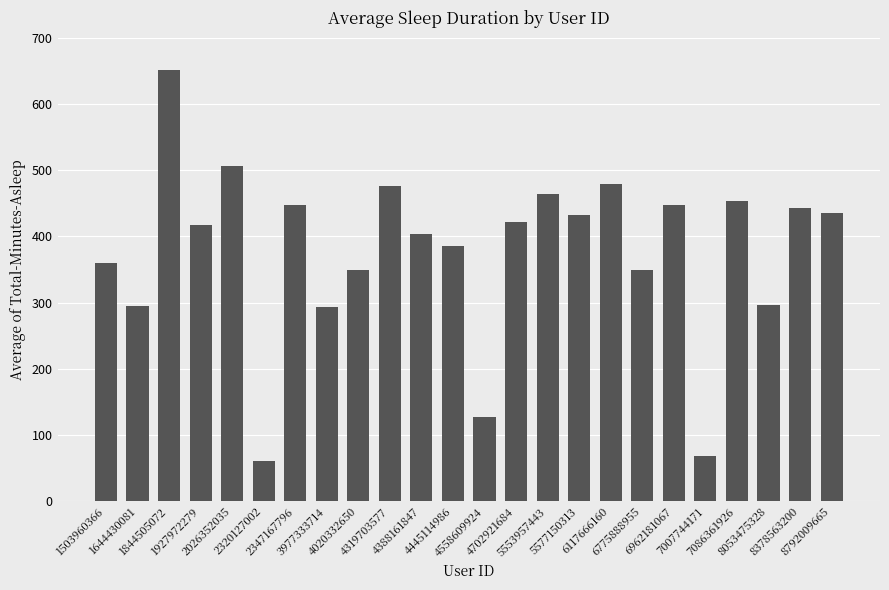

What is the smallest value displayed?

61.0